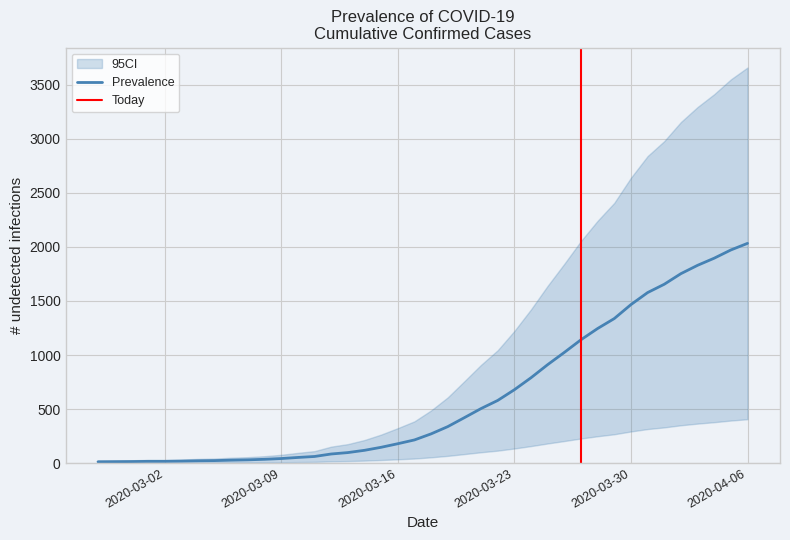

What is the value of the 40th point from the left?

2032